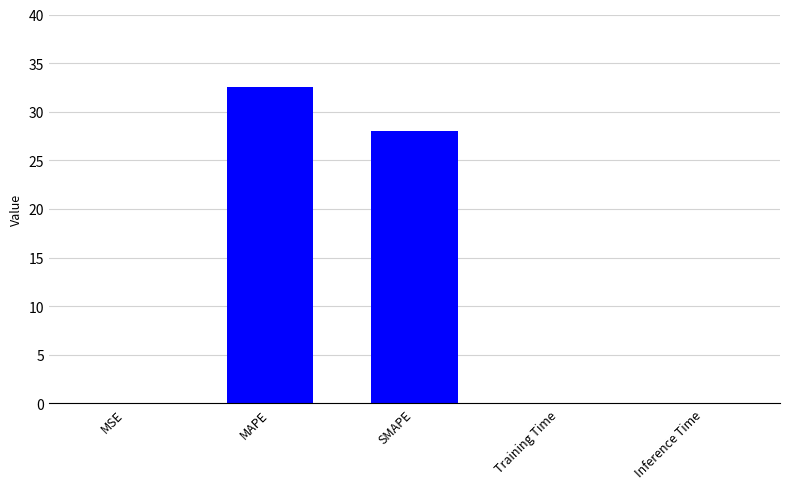

Which label corresponds to the largest value in the chart?

MAPE